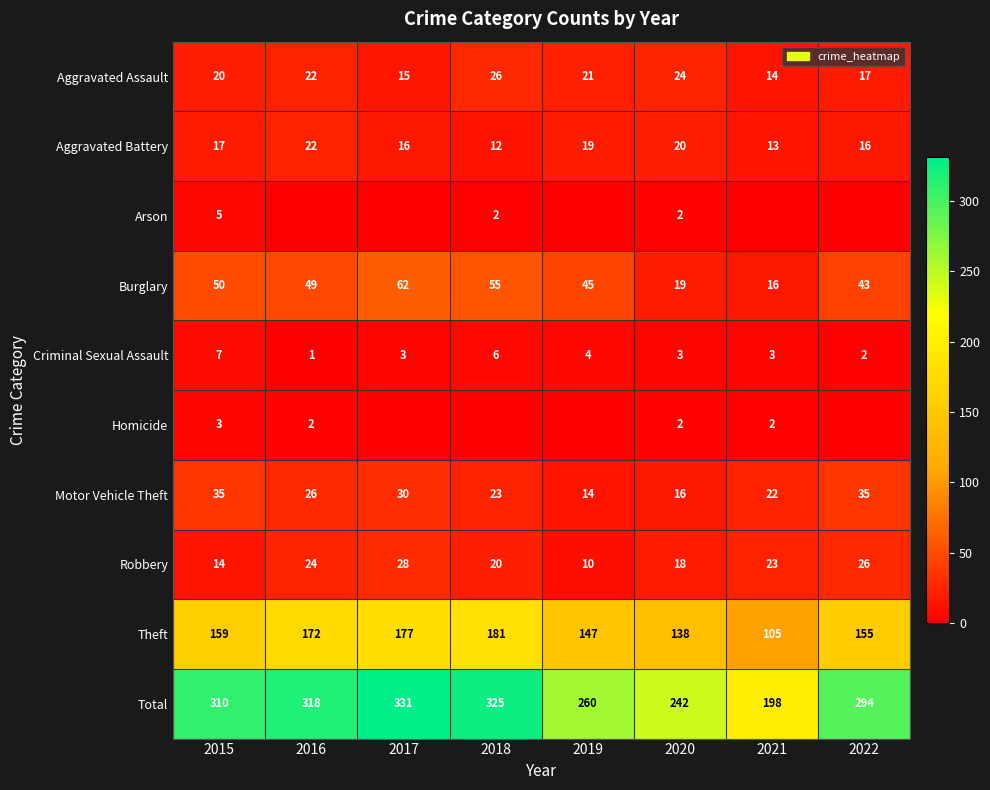

What is the difference between the highest and lowest values at 2019?

260